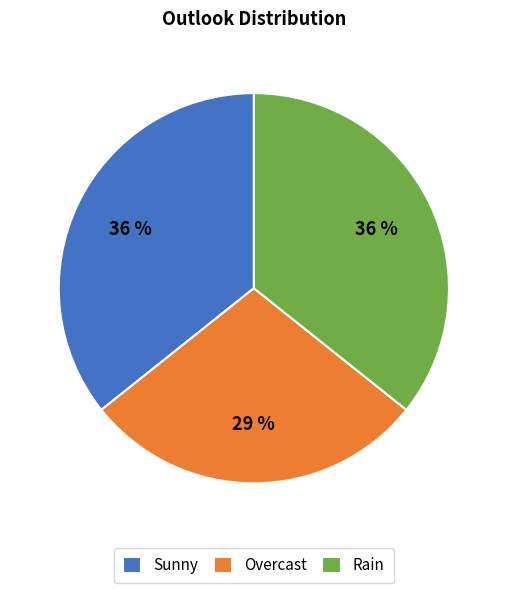

Is the sum of Rain and Overcast greater than half?

Yes